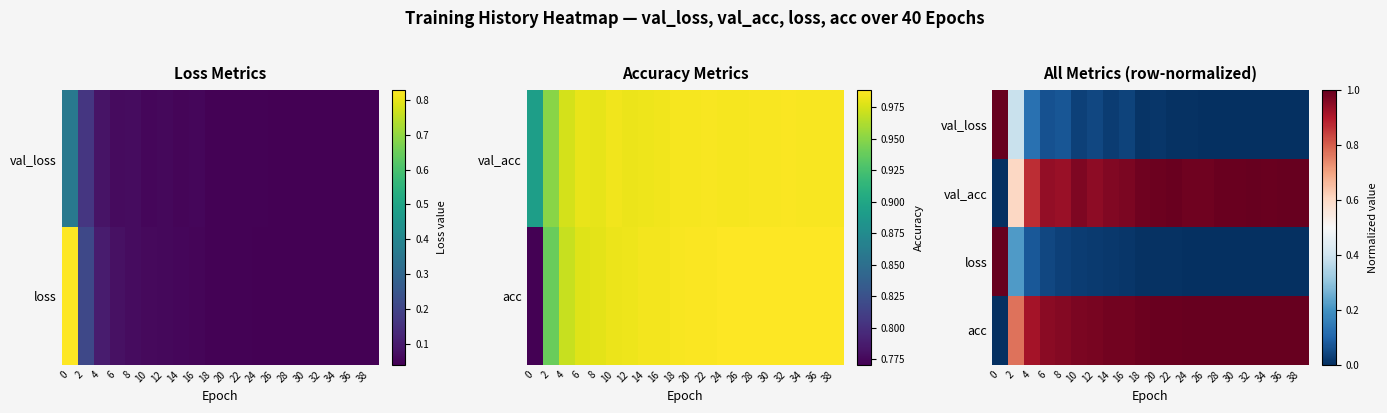

At 10, list the series in order from smallest to largest.

loss, val_loss, val_acc, acc